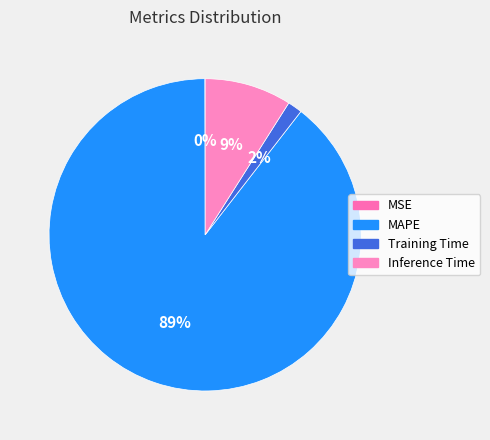

Is there a majority slice in this chart?

Yes